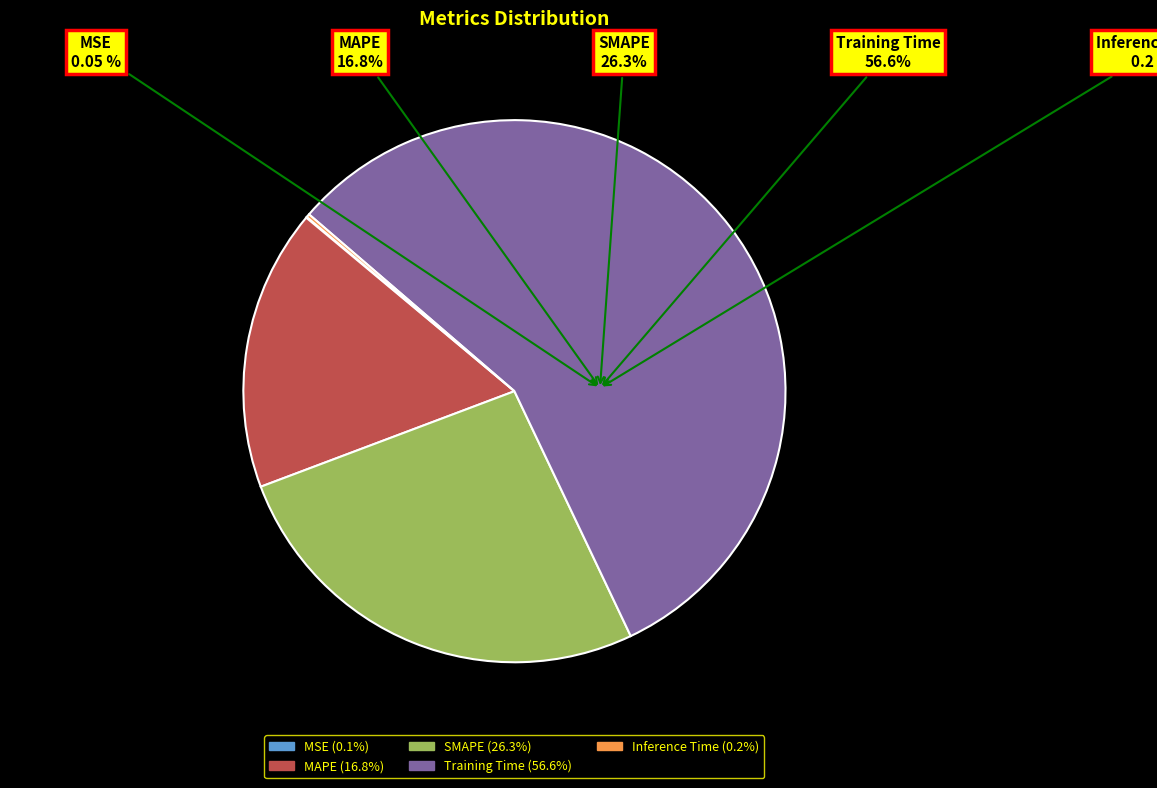

Which slice is the largest?

Training Time